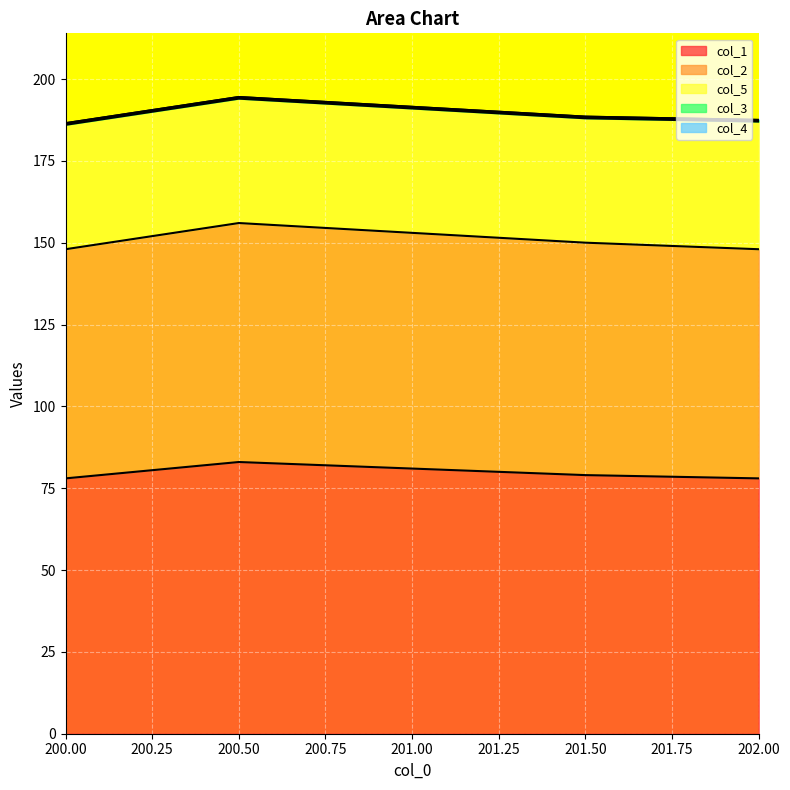

What is the highest value of the col_1 series?

83.0